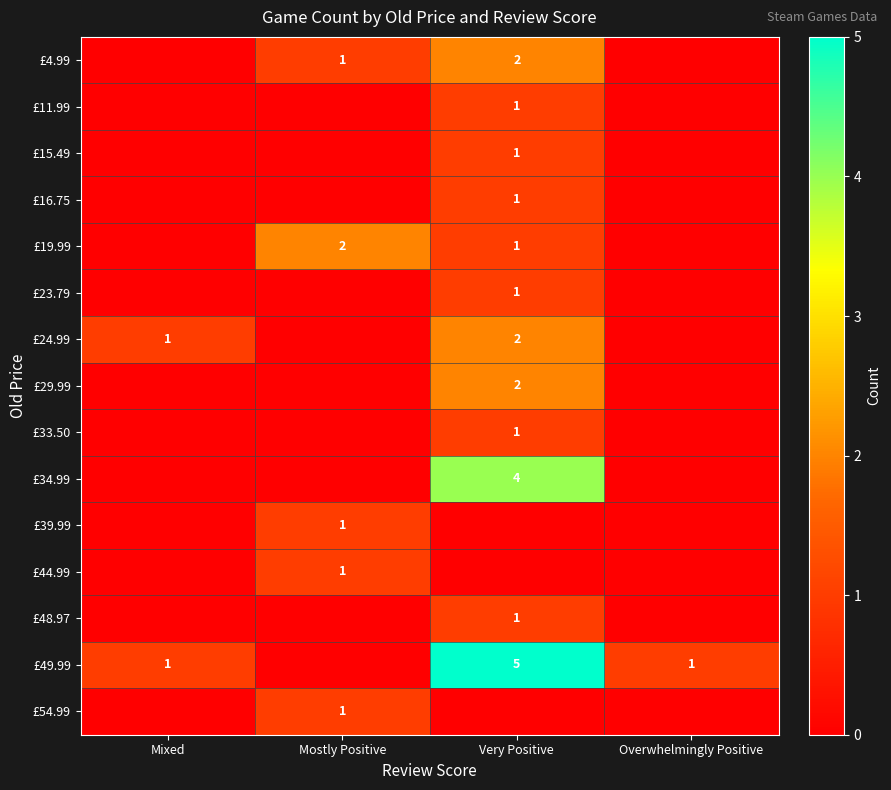

What is the spread (max minus min) of values at Overwhelmingly Positive?

1